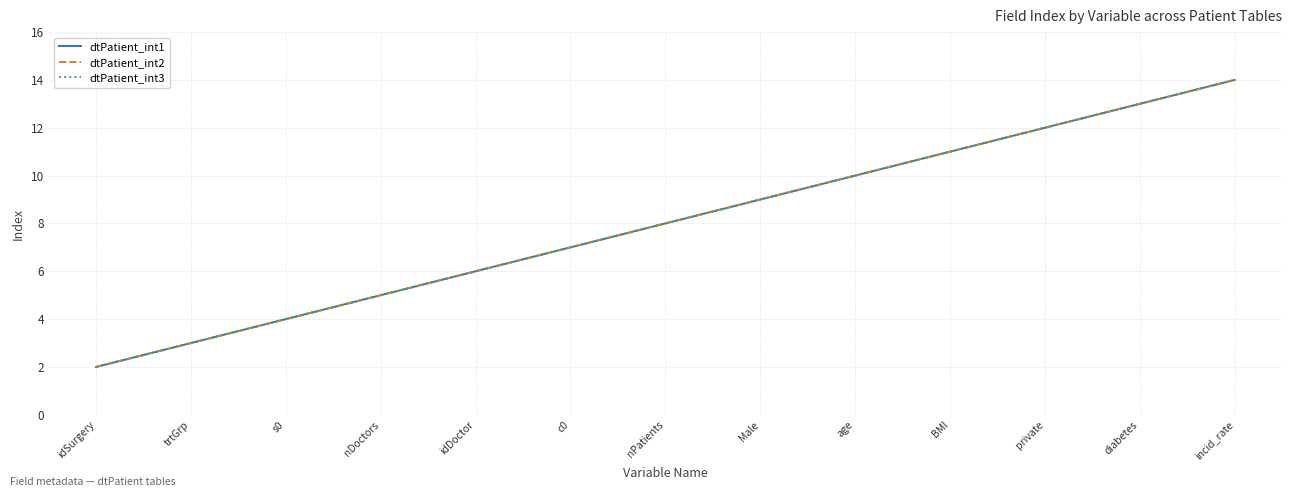

What is the maximum value for dtPatient_int2?

14